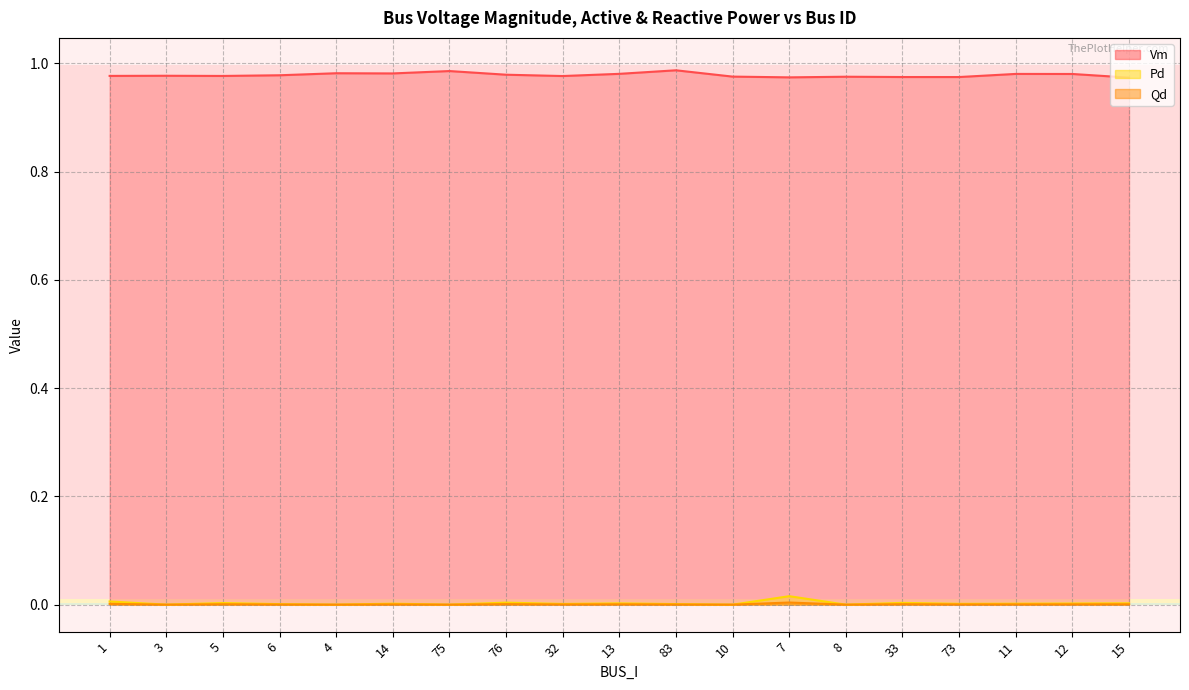

True or false: Vm and Qd intersect in this chart.

False